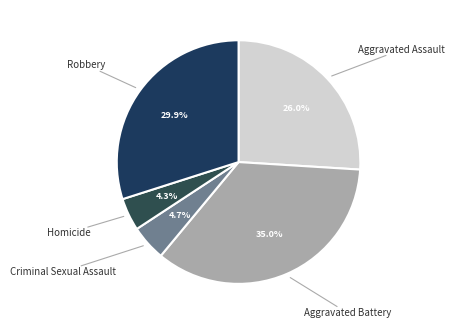

To the nearest percent, what is the average slice percentage?

20%